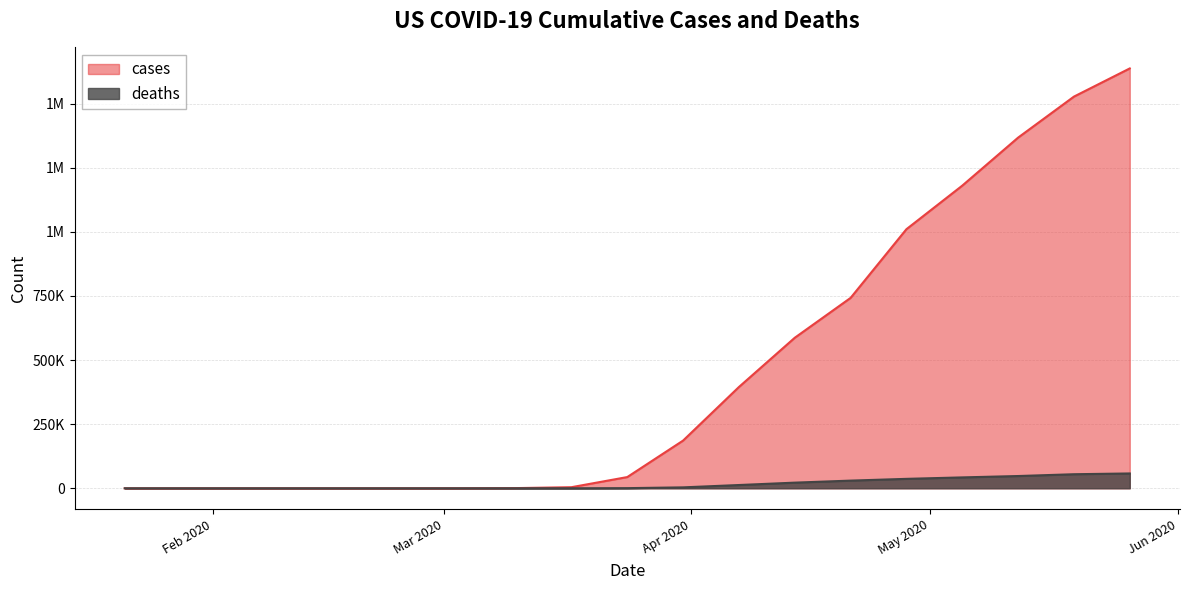

What is the sum of the cases values at 2020-05-05 and 2020-01-21?

1180376